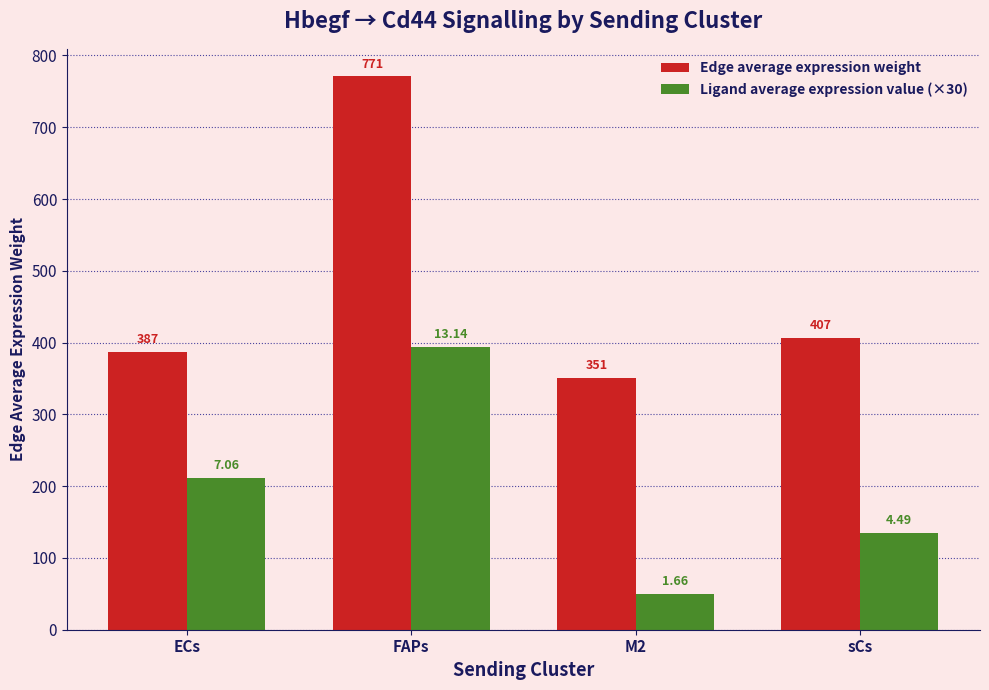

List the series in order of their overall mean, lowest first.

Ligand average expression value (×30), Edge average expression weight